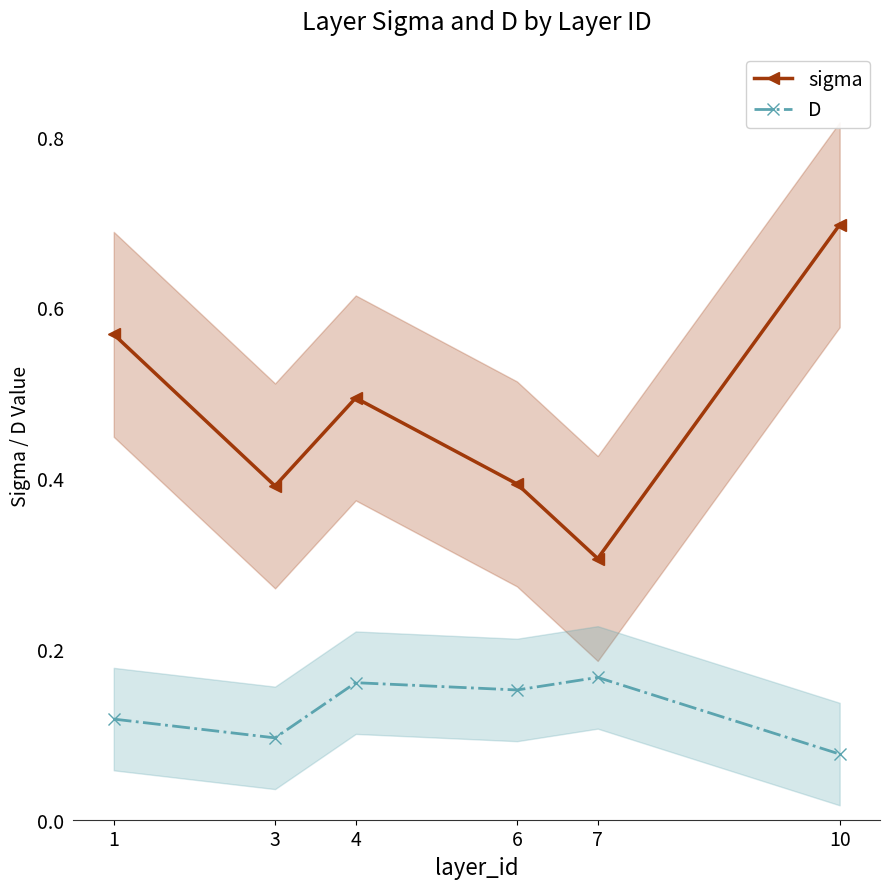

What is the spread (max minus min) of values at 6?

0.2